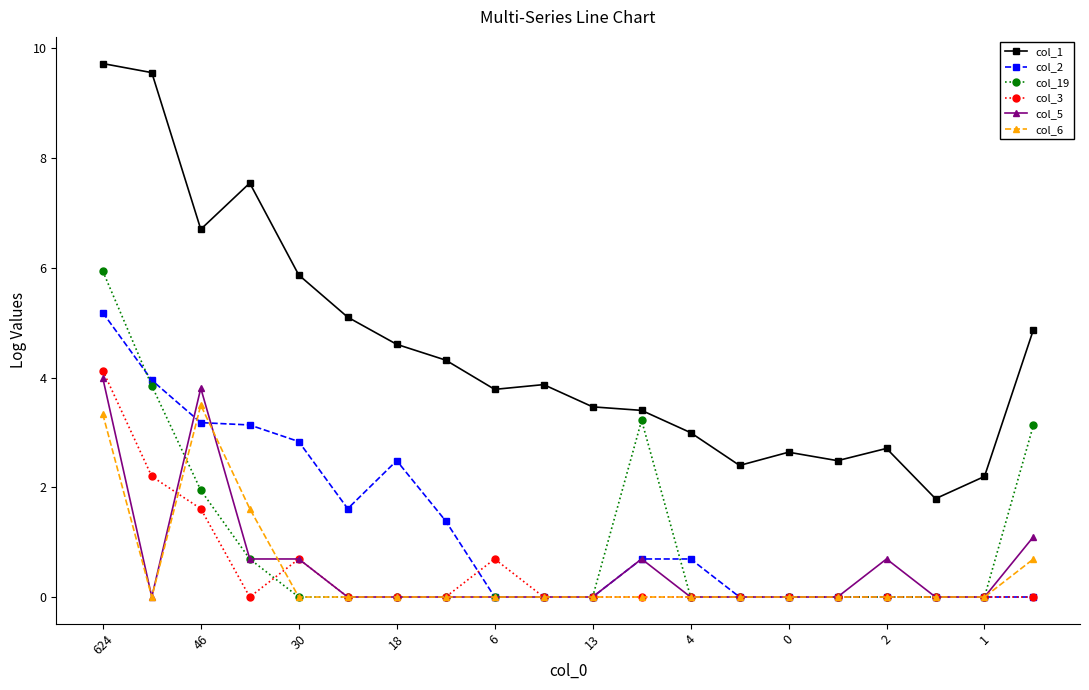

Which series has the largest range (max minus min)?

col_1